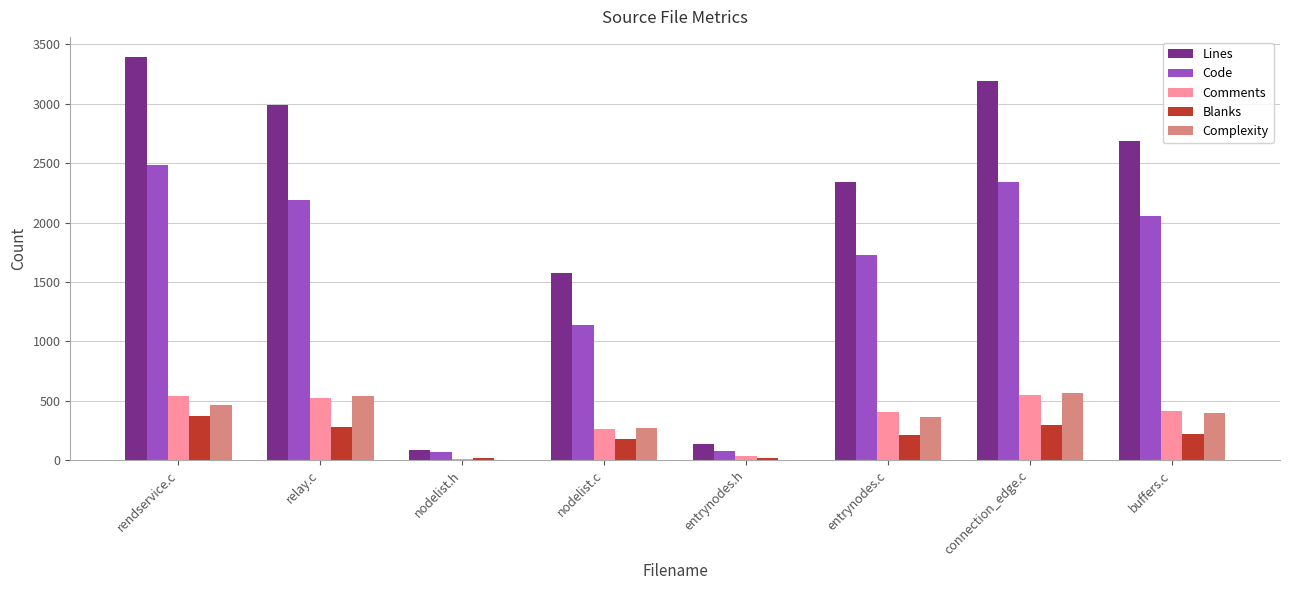

The Complexity series shows 362 at entrynodes.c. True or false?

True